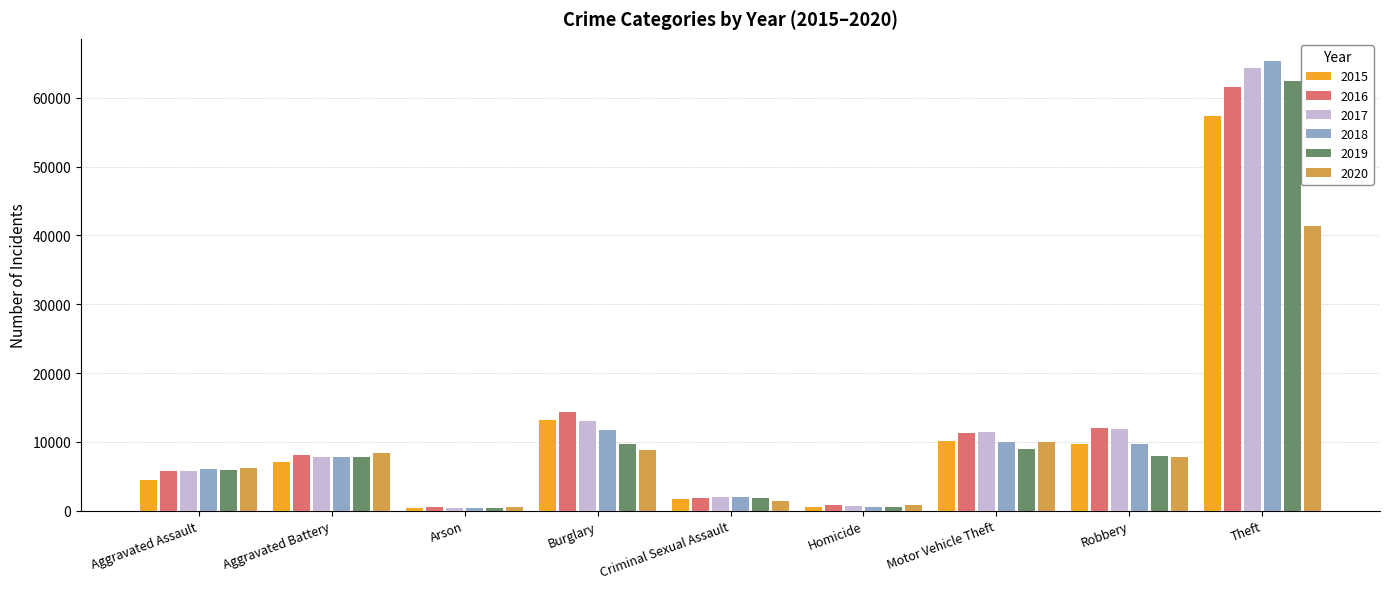

Count the number of data series in this chart.

6